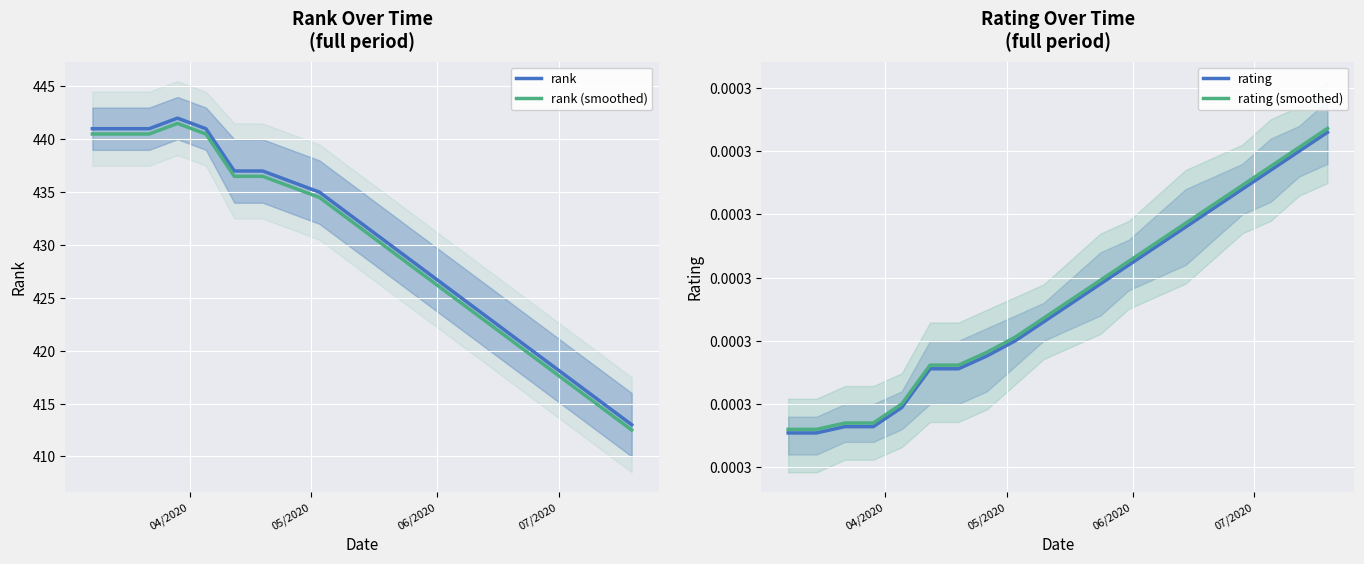

How many categories are shown in the chart?

20